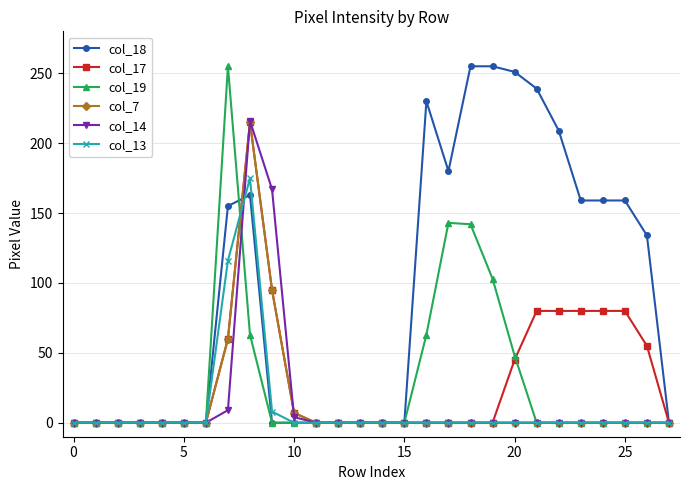

Which series has the largest total across all categories?

col_18